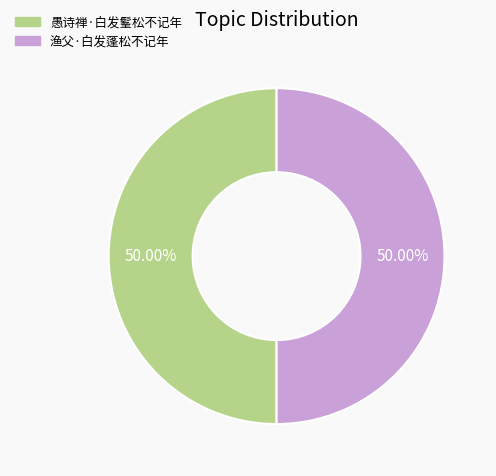

What percentage is NOT represented by 渔父·白发蓬松不记年?

50.0%